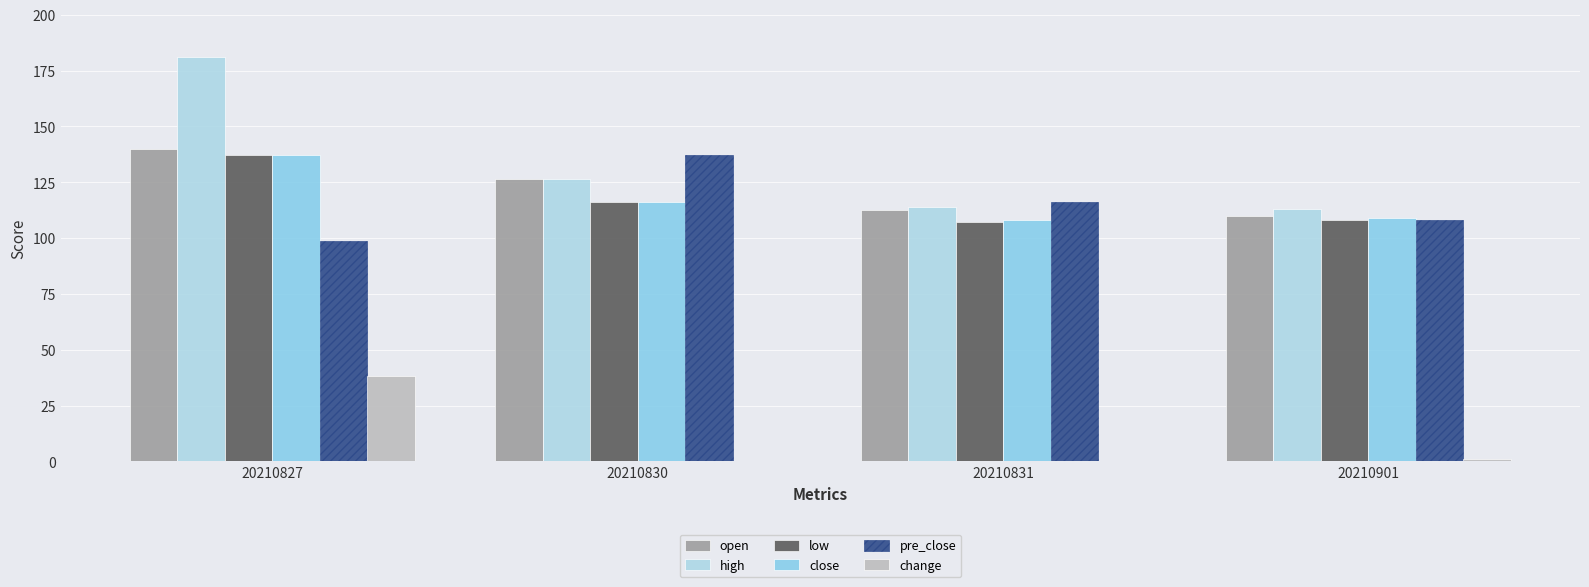

Which category has the highest value across all series?

20210827